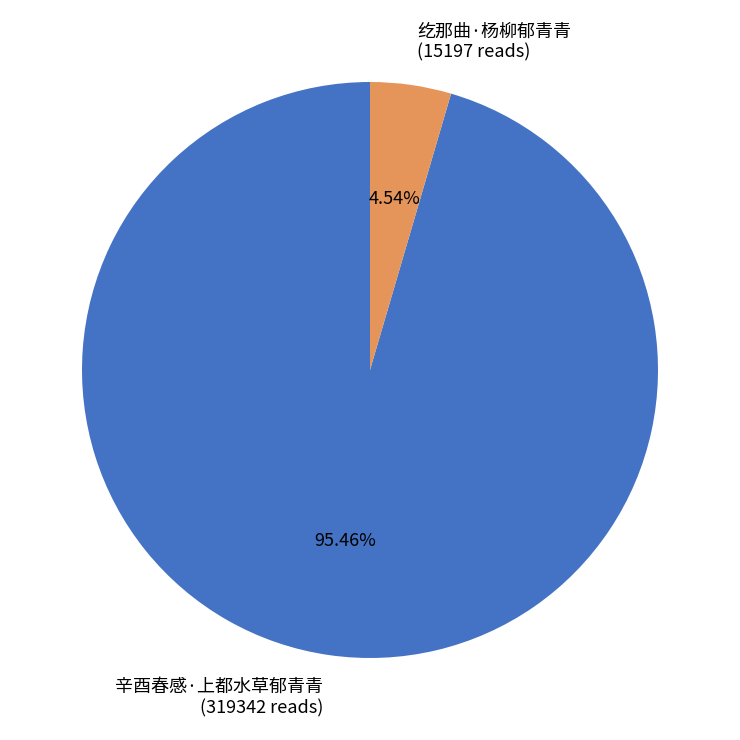

Rank the categories by value from lowest to highest.

纥那曲·杨柳郁青青, 辛酉春感·上都水草郁青青